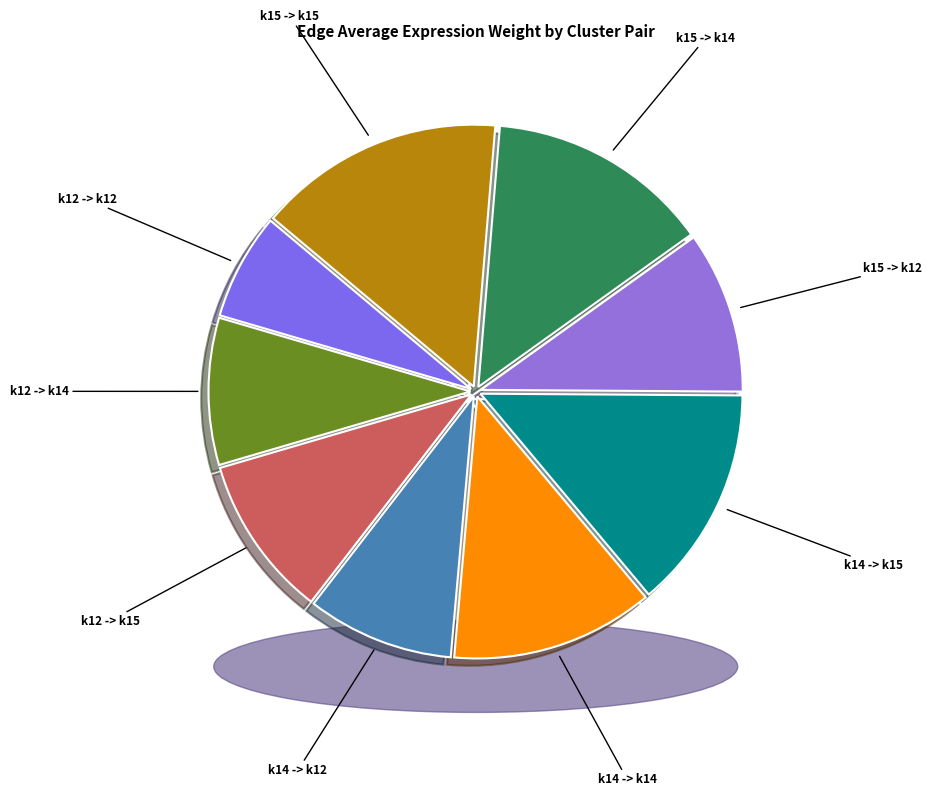

Is k14 -> k12 the majority of the pie?

No